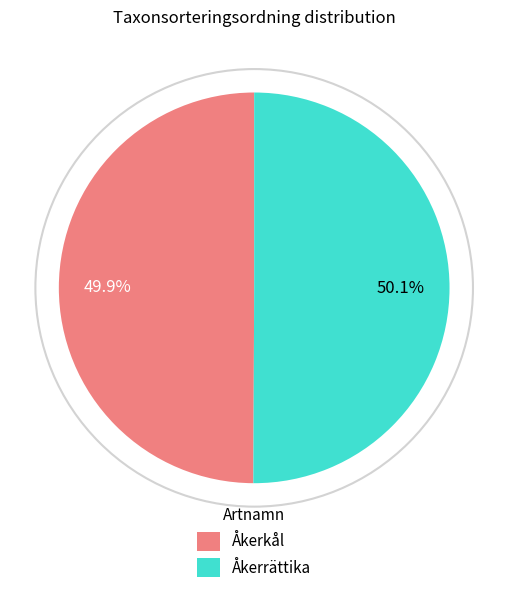

Is it true that Åkerrättika is 50% of the pie?

True